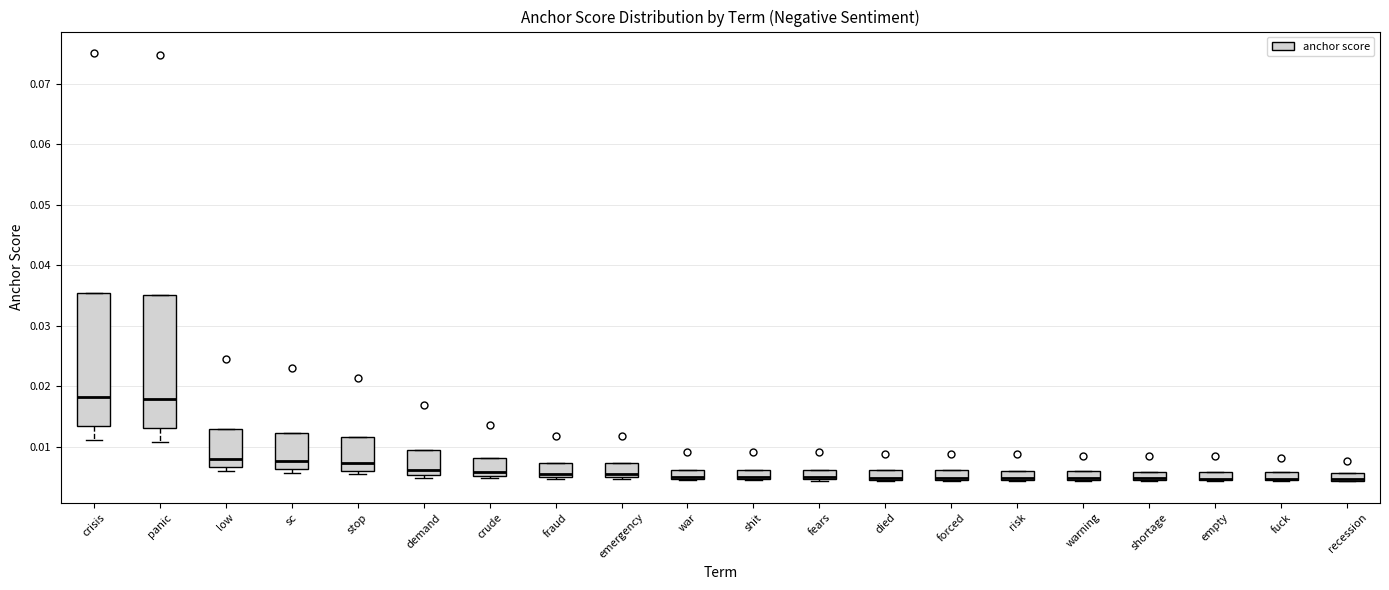

Where is the lower edge of the box for war on the y-axis? The values are not printed on the chart, so give them approximately, as read against the axis.

0.005